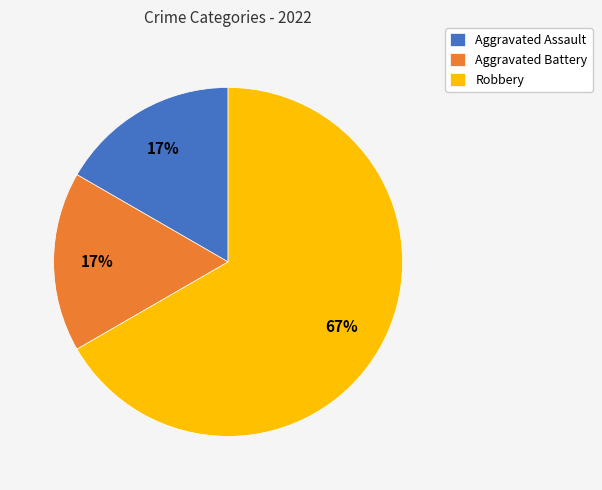

The Aggravated Battery slice represents 29% of the pie. True or false?

False